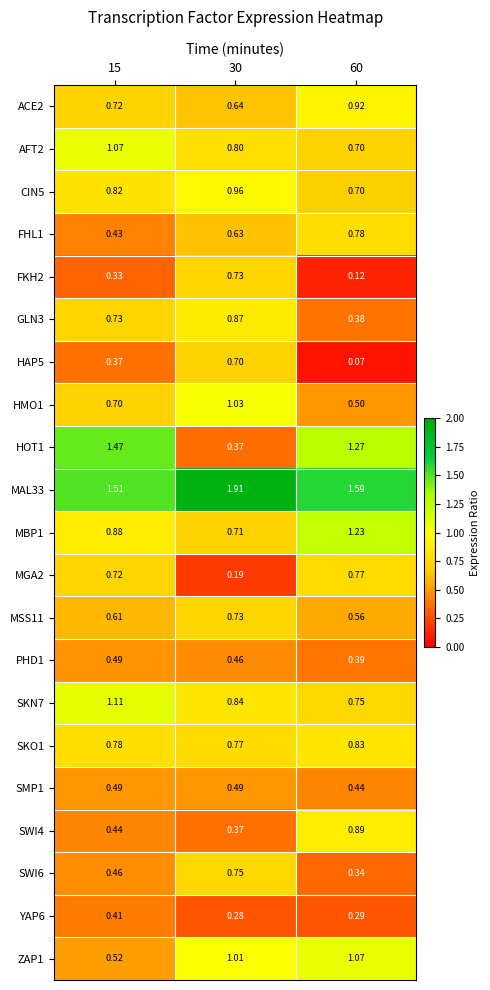

Is the value of AFT2 at 60 greater than the value of MSS11 at 15?

Yes